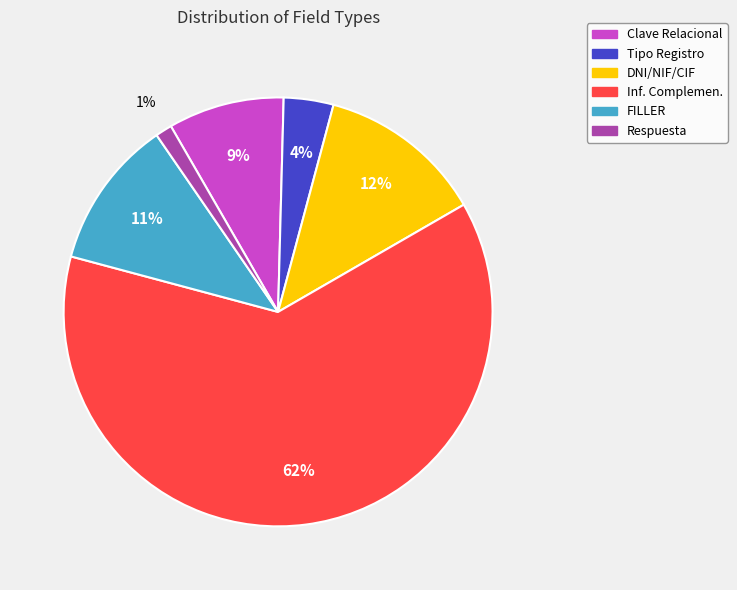

To the nearest percent, what percentage of the pie is Respuesta?

1%